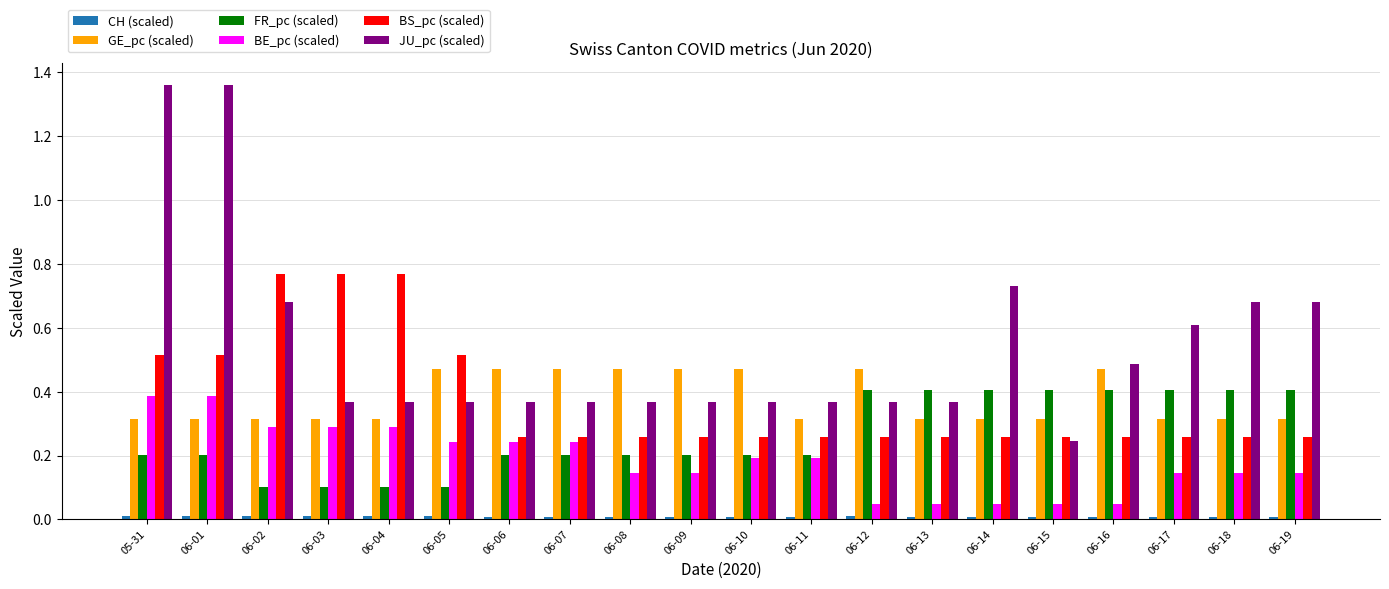

The value of JU_pc (scaled) at 06-03 is 0.4. True or false?

True